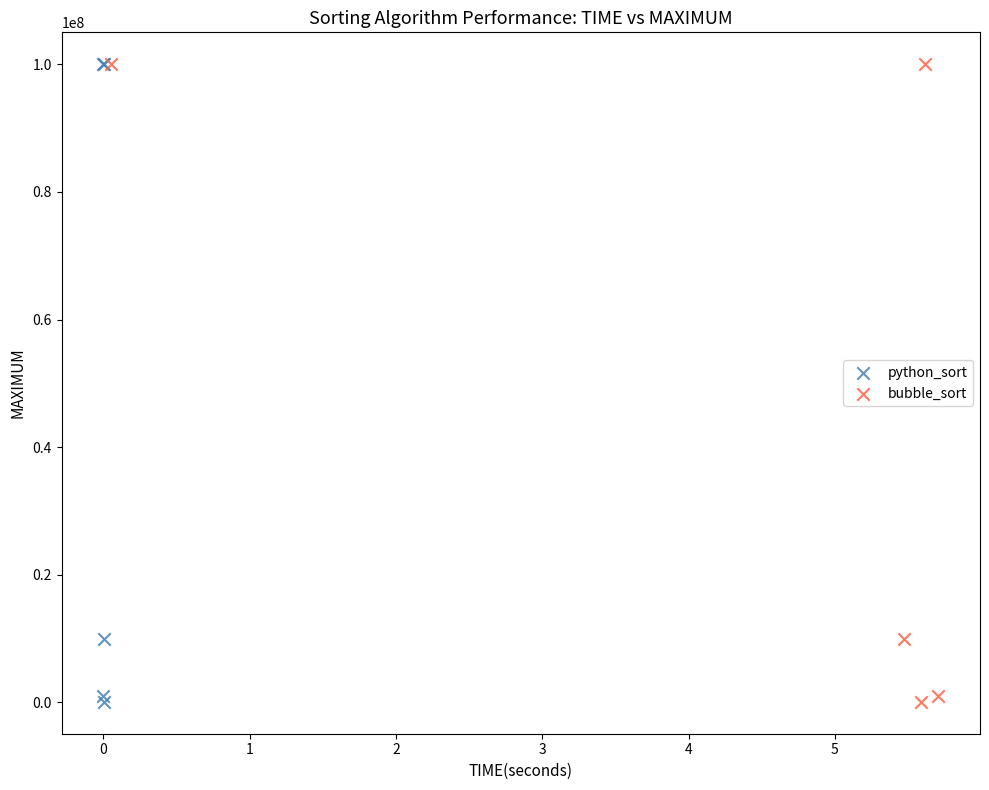

What are all the series names shown in the legend?

python_sort, bubble_sort